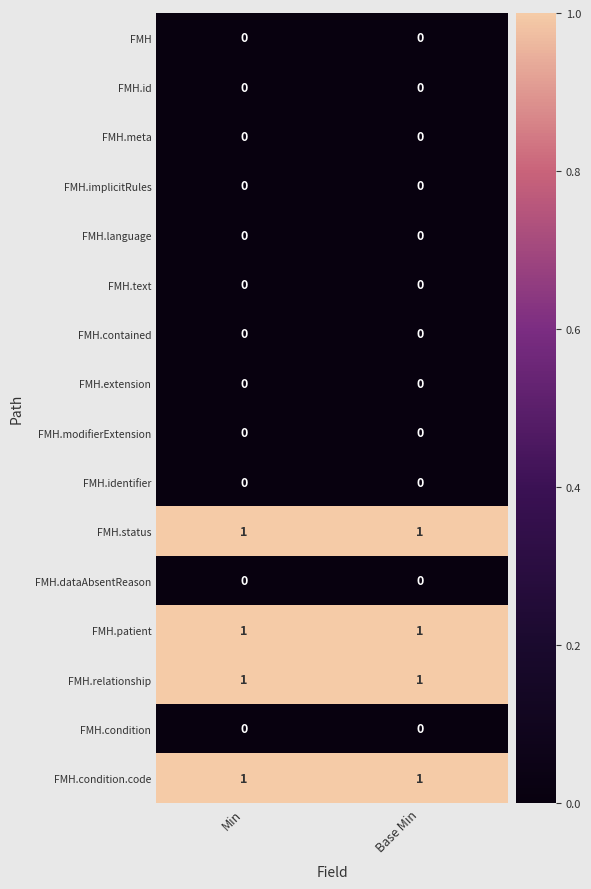

The value of FMH.patient at Base Min is 0. True or false?

False